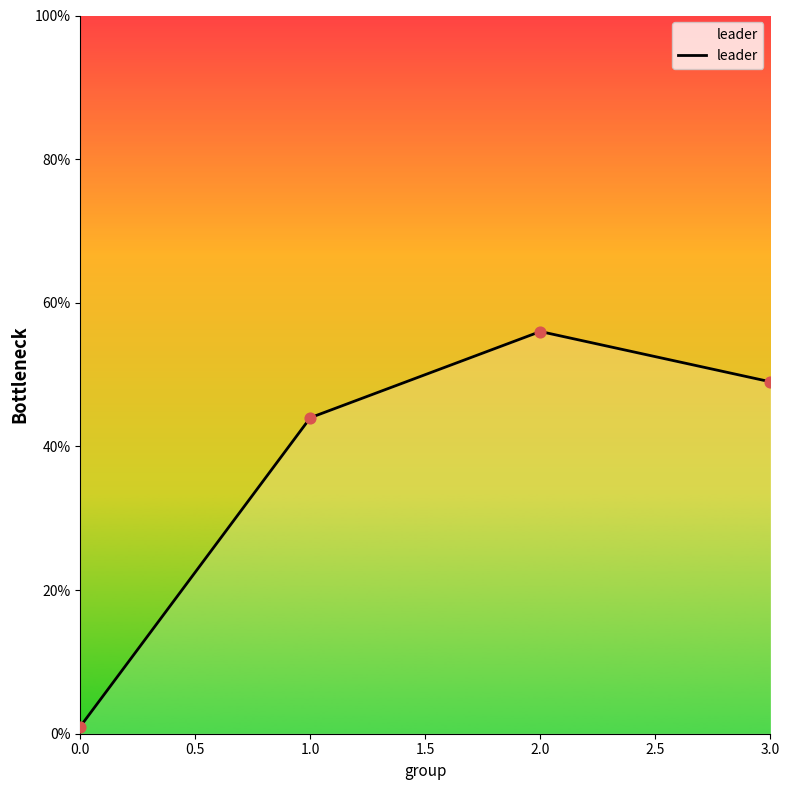

What is the change in value from 1.0 to 3.0?

+5